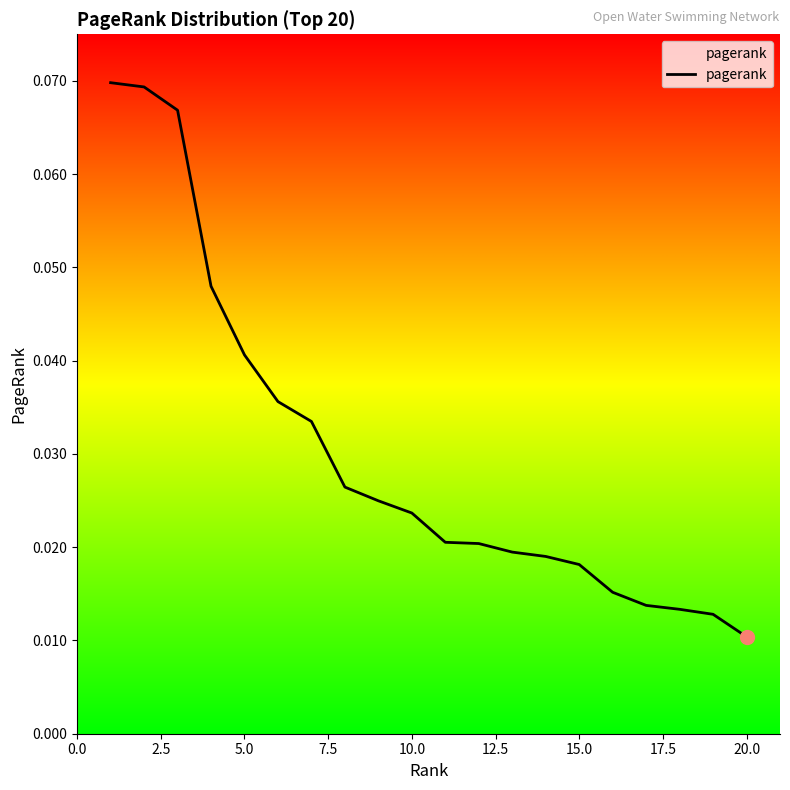

Which label corresponds to the smallest value in the chart?

20.0